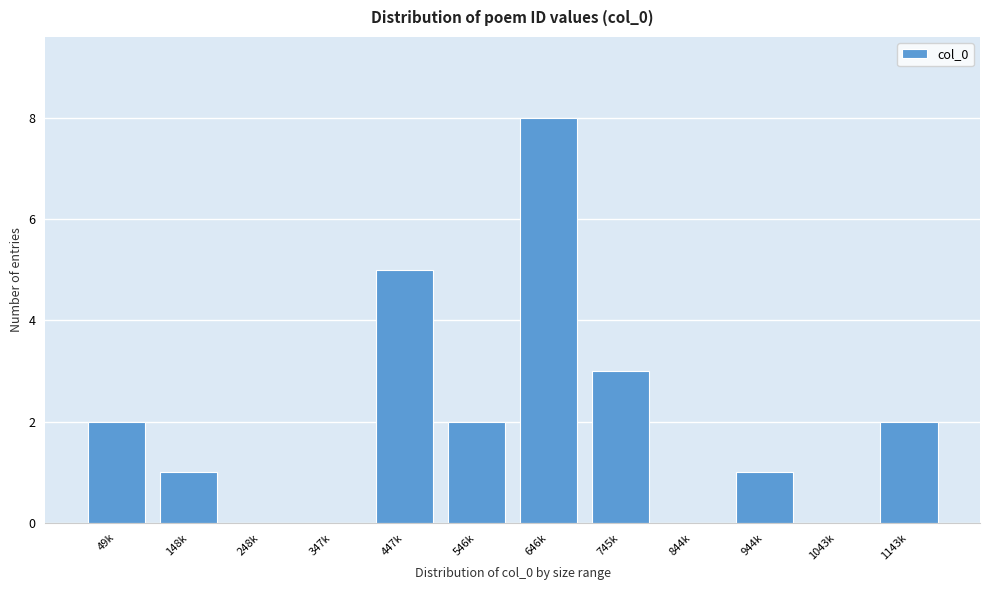

Reading left to right, what are all the values shown in this chart?

49k=2	148k=1	248k=0	347k=0	447k=5	546k=2	646k=8	745k=3	844k=0	944k=1	1043k=0	1143k=2